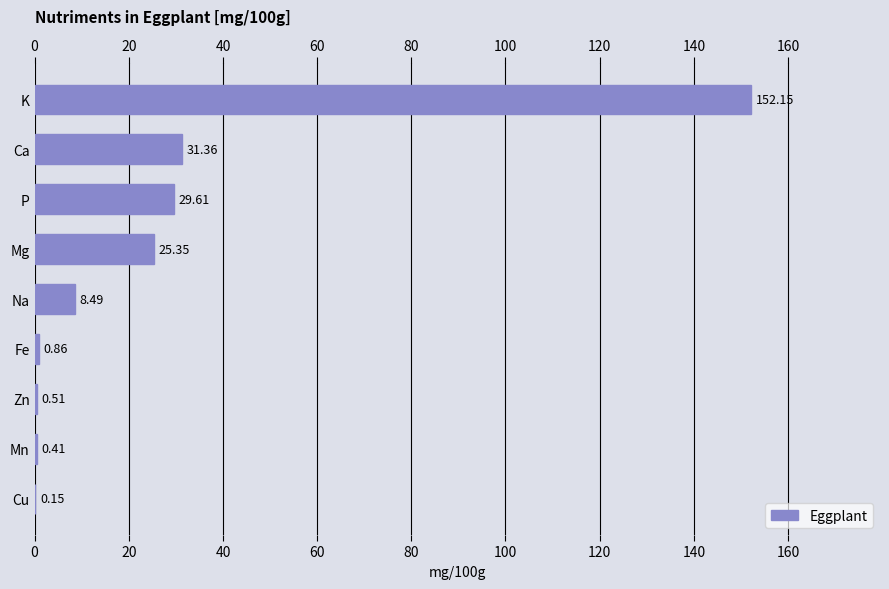

What is the sum of the values at Mg and Na?

33.8